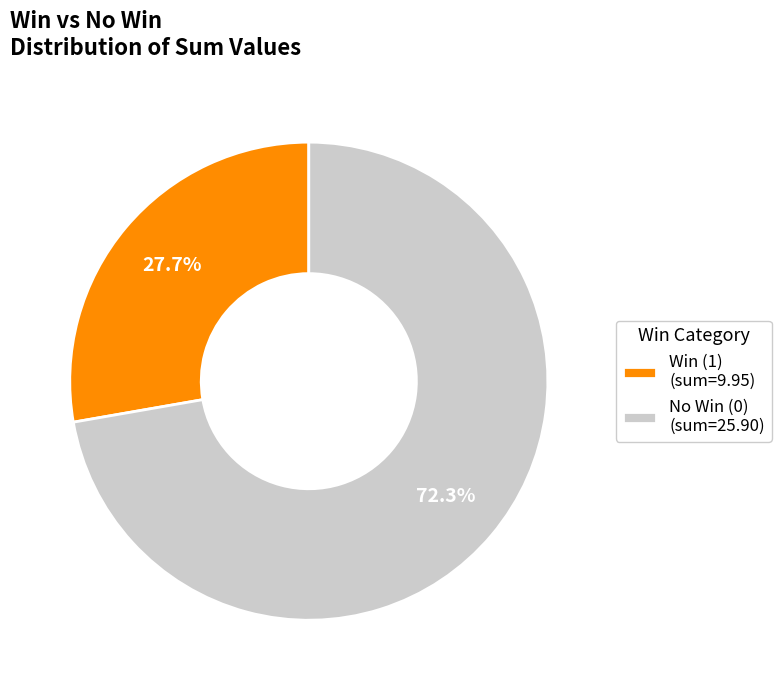

Between No Win (0) (sum=25.90) and Win (1) (sum=9.95), which is larger?

No Win (0) (sum=25.90)